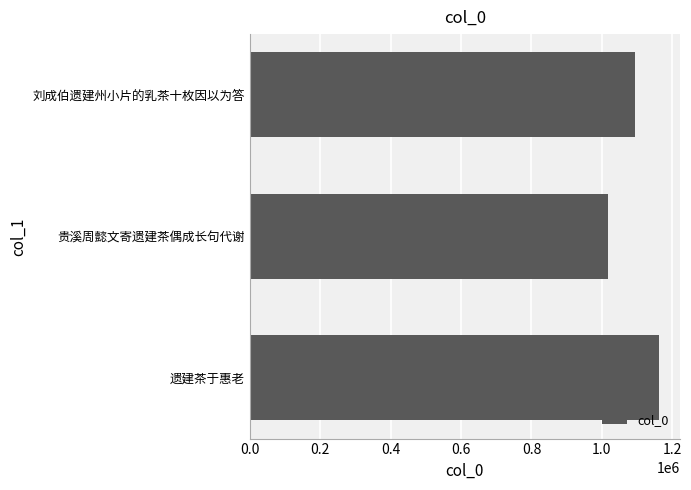

Reading top to bottom, transcribe all the data shown in this chart.

1094226	1016855	1163140